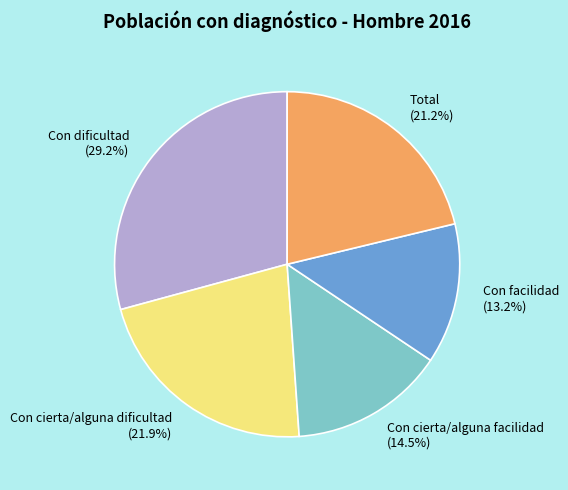

Combined, do Con dificultad and Total account for over 50%?

Yes